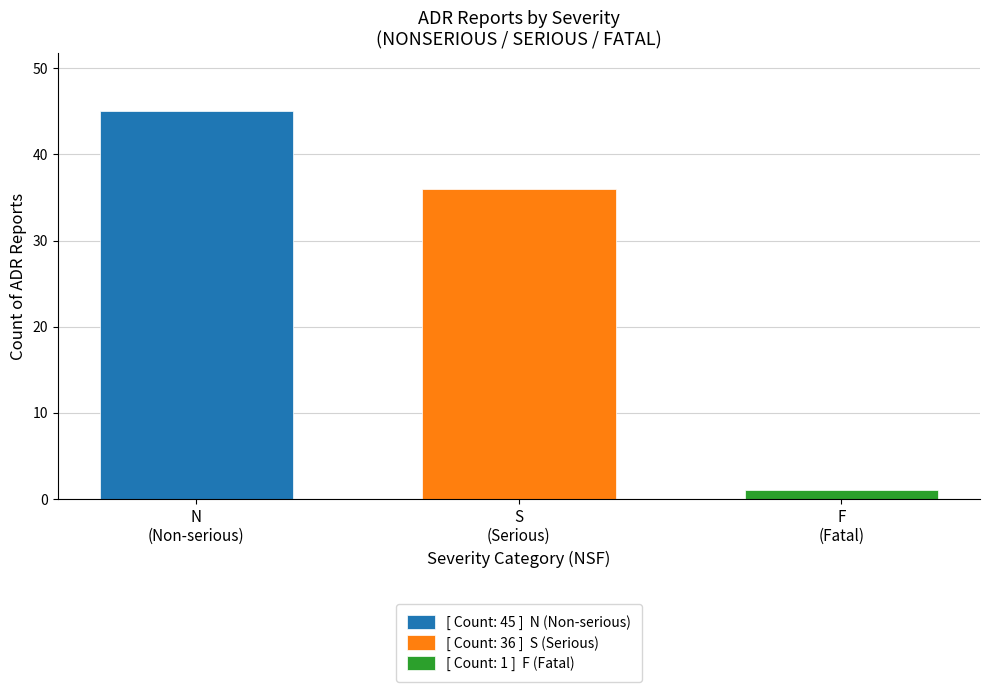

What is the greatest value displayed?

45